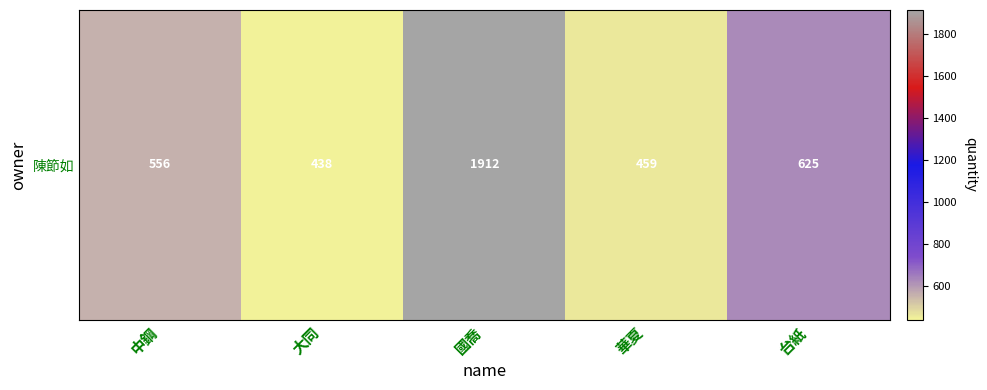

At which label does the data first exceed 556?

國喬